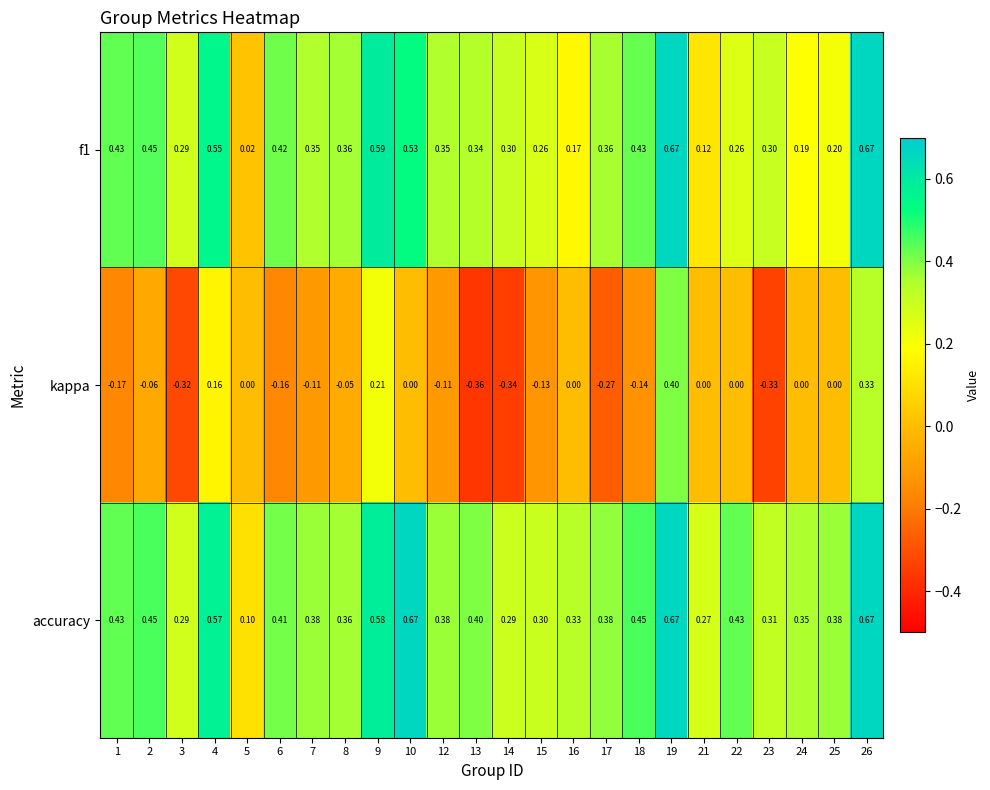

Which series changed the most between 3 and 9?

kappa